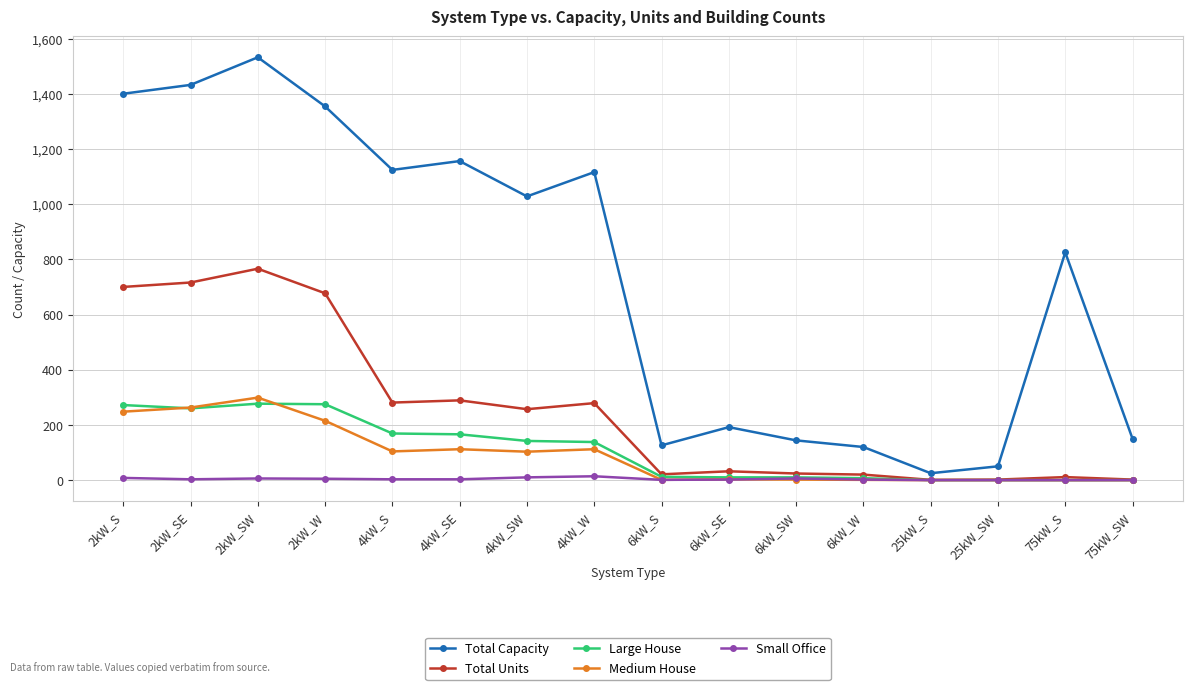

Is it true that Total Capacity equals 254 at 6kW_SE?

False